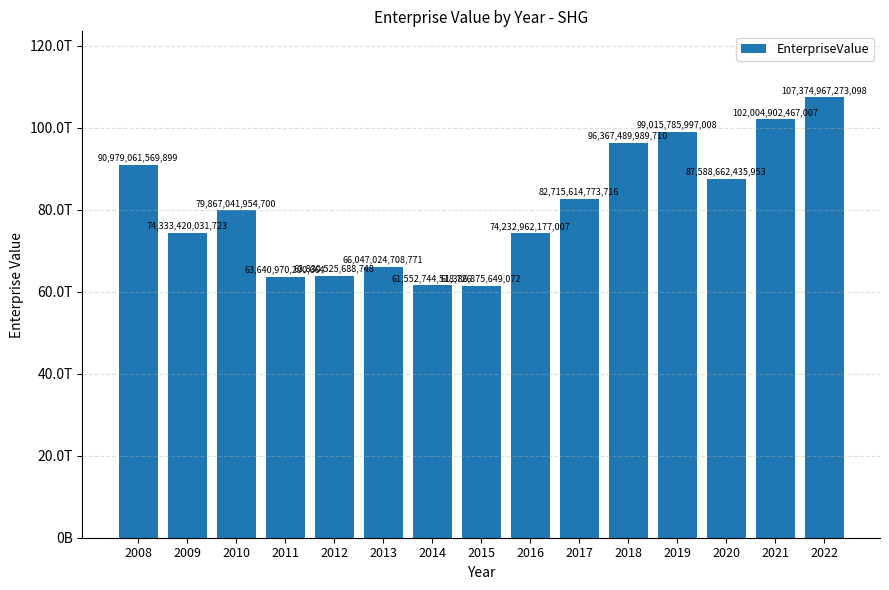

Are the bars horizontal?

No